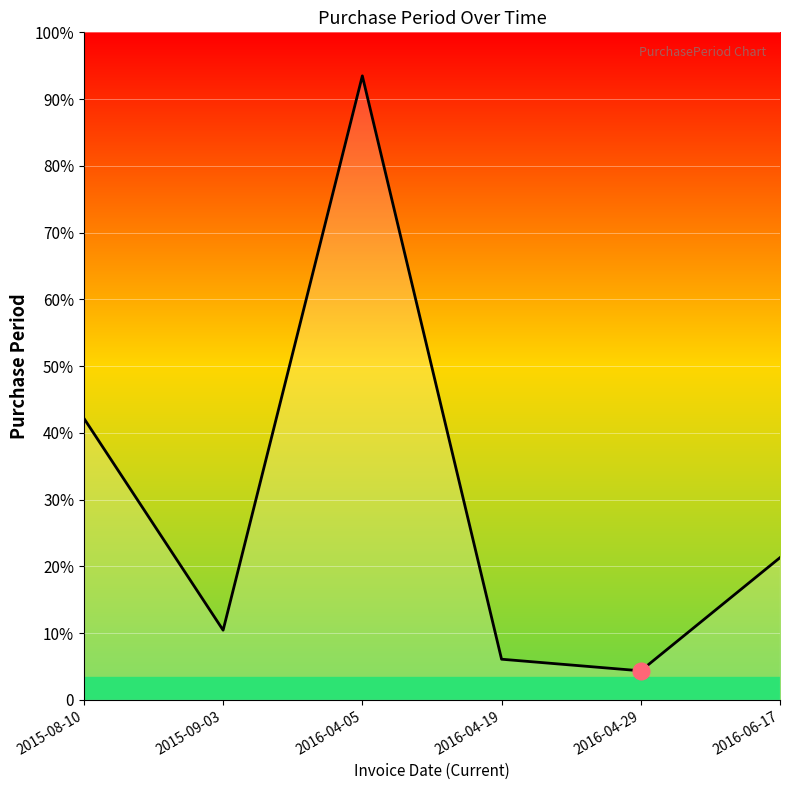

List the labels in order of value, smallest first.

2016-04-29, 2016-04-19, 2015-09-03, 2016-06-17, 2015-08-10, 2016-04-05